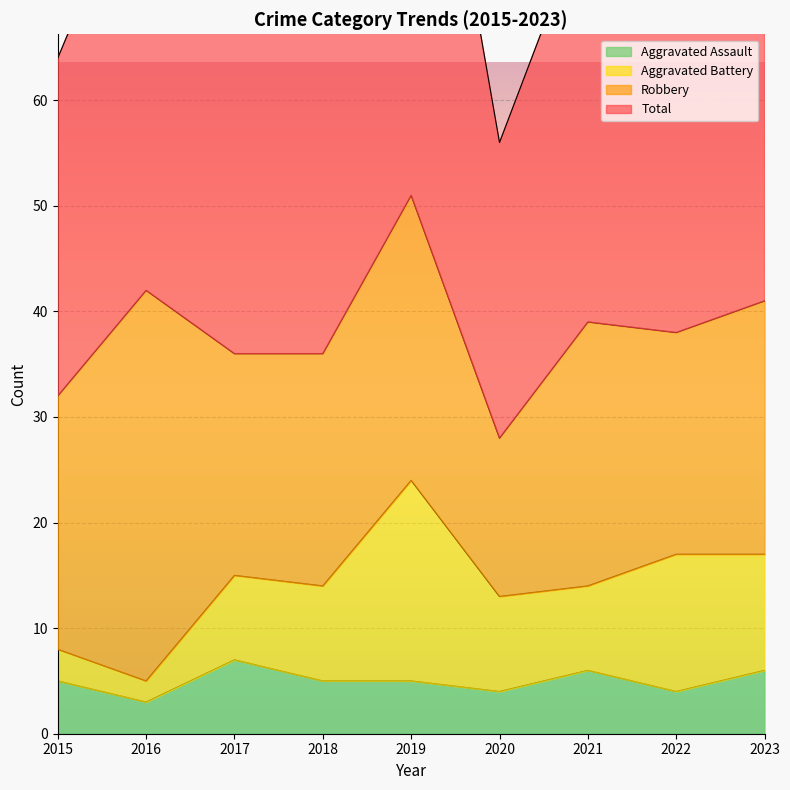

Is it true that Total equals 78 at 2021?

True